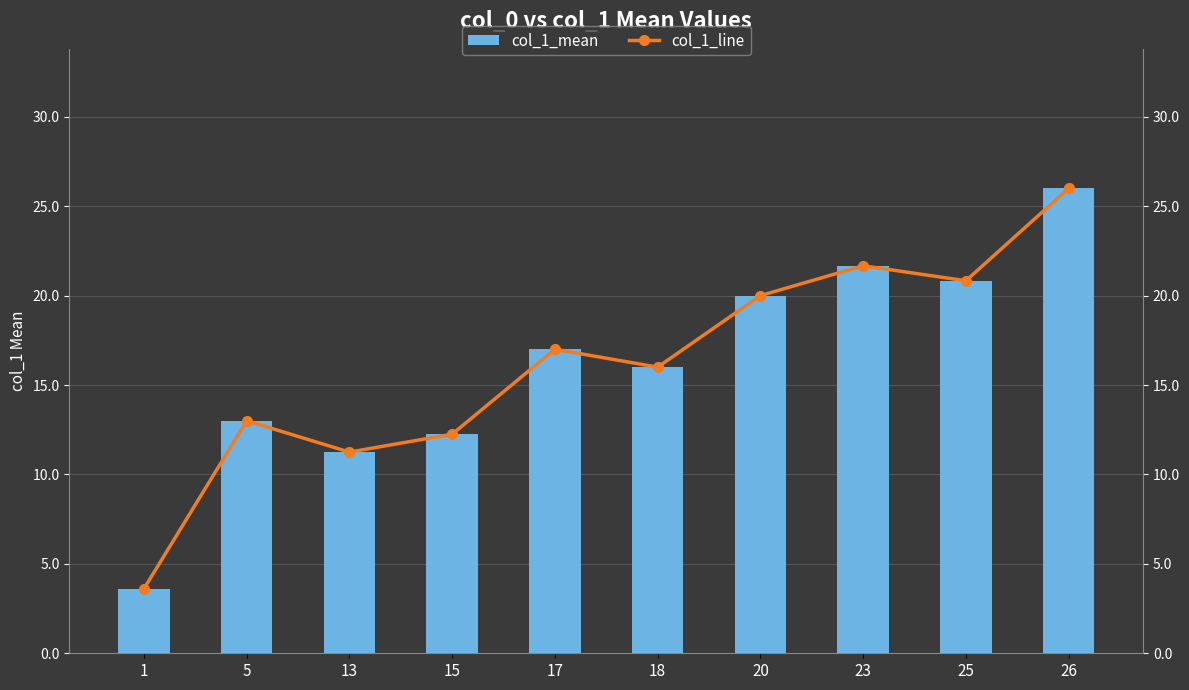

What is the total value across all series at 20?

40.0